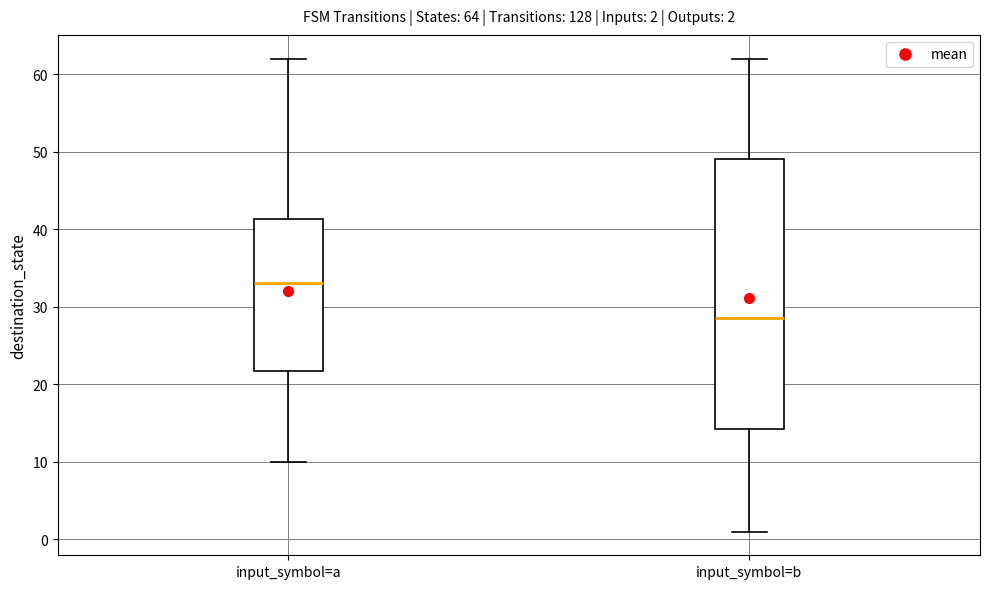

Which box is the tallest, from its lower edge to its upper edge?

input_symbol=b